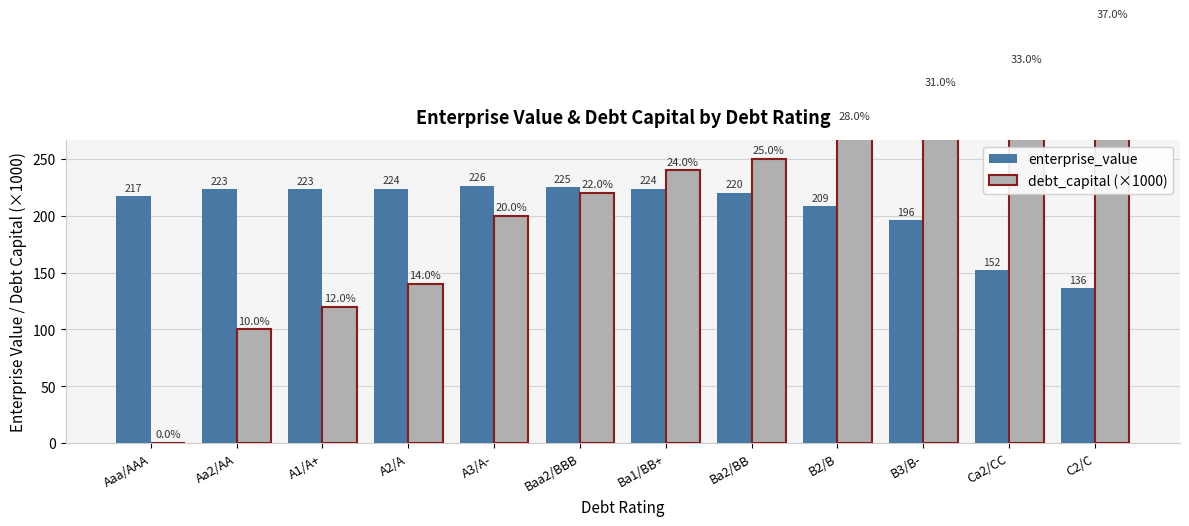

At A1/A+, list the series in order from smallest to largest.

debt_capital (×1000), enterprise_value